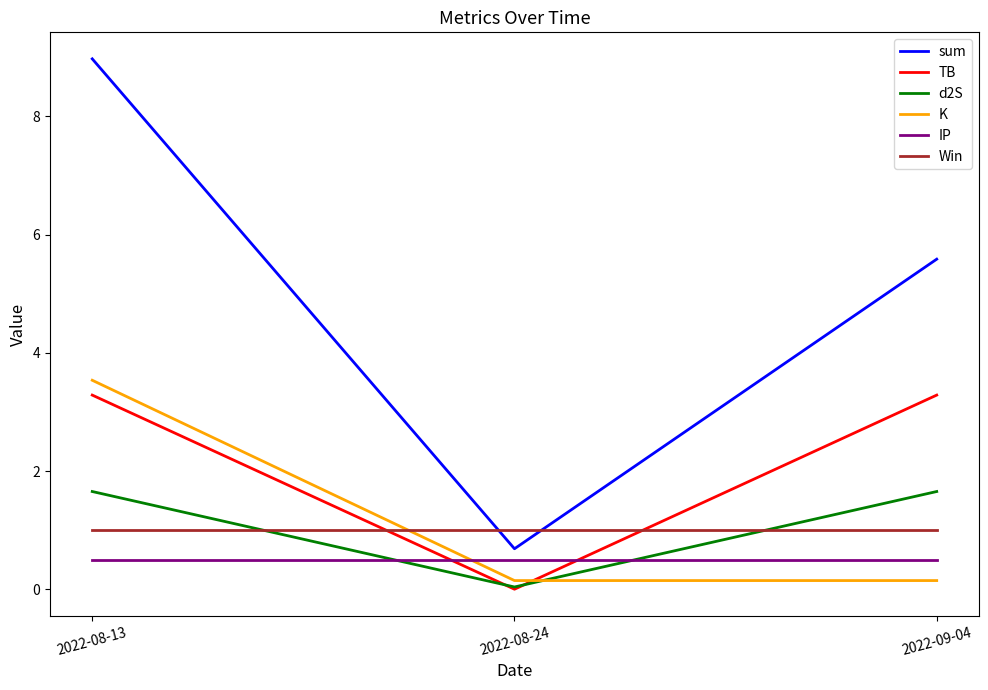

At how many categories does at least one series exceed 8?

1